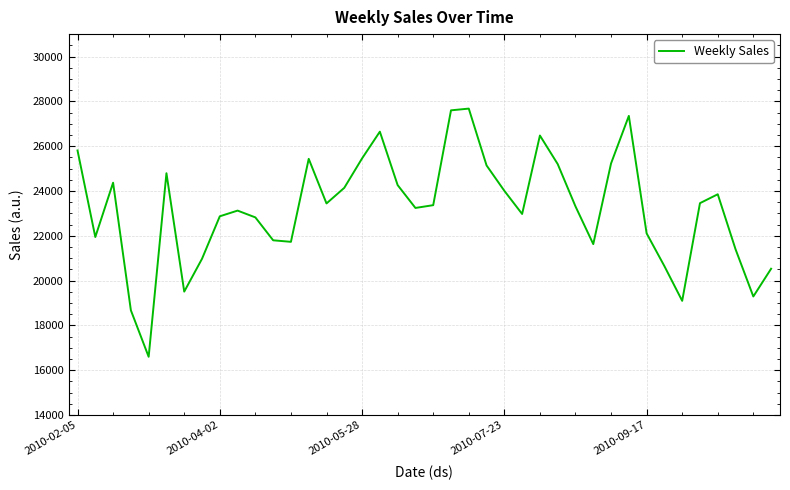

What is the maximum value shown in the chart?

27675.4